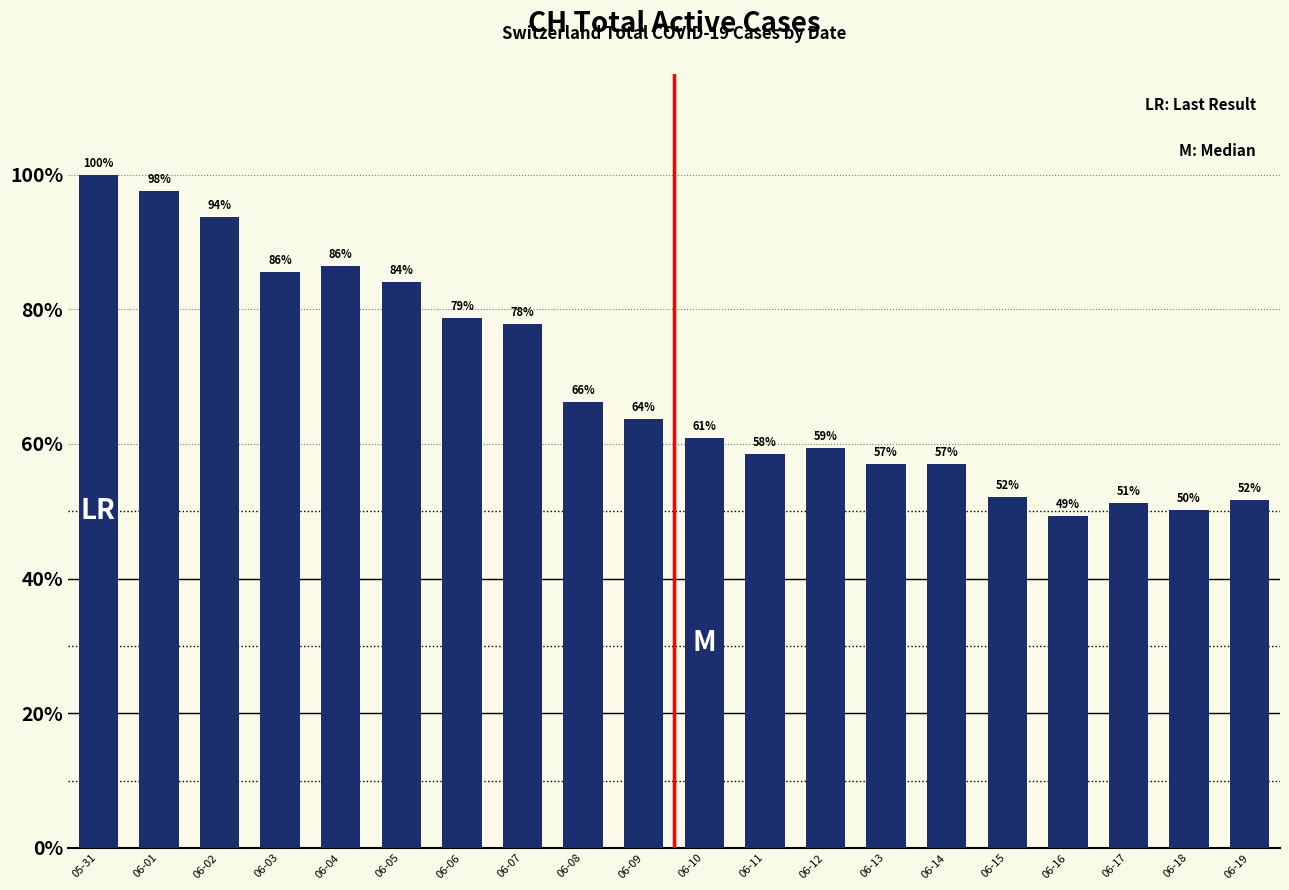

Are the bars horizontal?

No